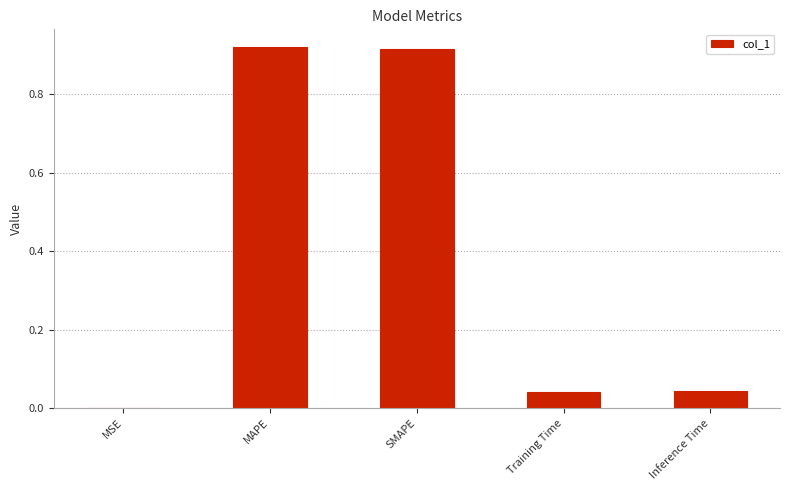

The chart shows a value of 0.0 at Training Time. True or false?

True